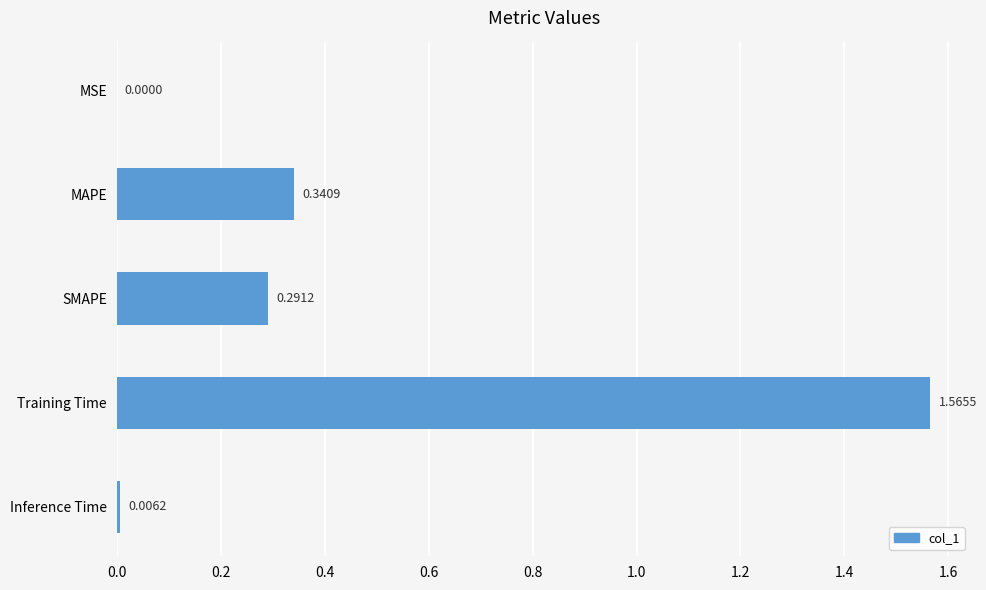

What is the sum of all values?

2.2